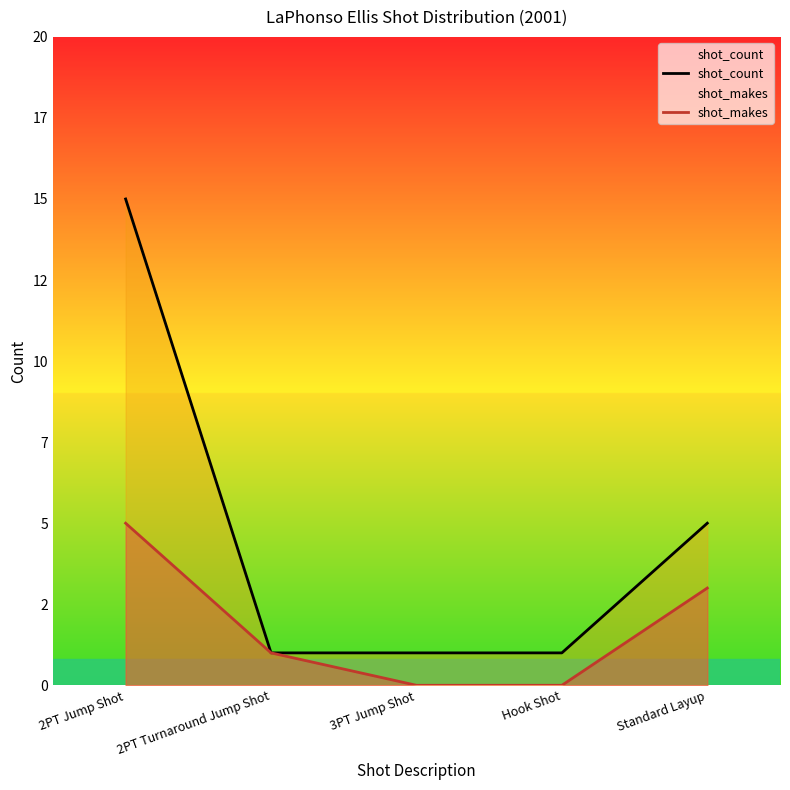

How many lines are shown in the chart?

2